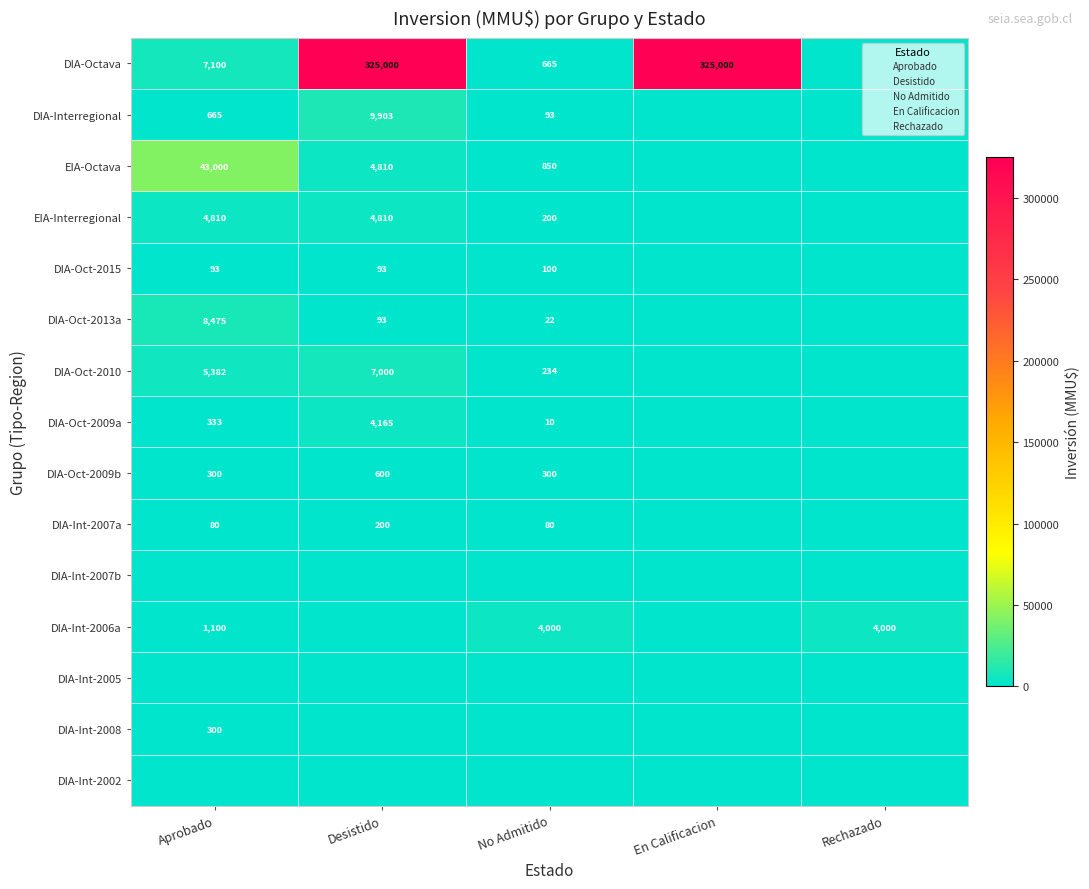

What is the difference between the highest and lowest values at No Admitido?

4000